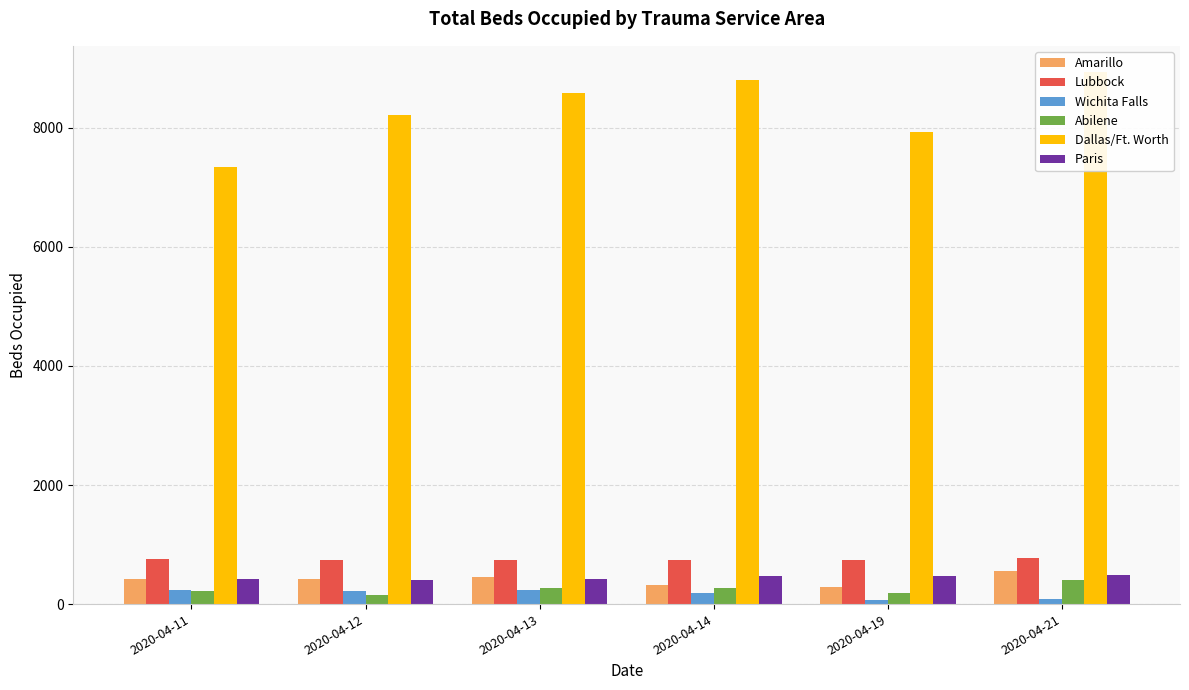

Which has a higher value, 2020-04-13 or 2020-04-14?

2020-04-13